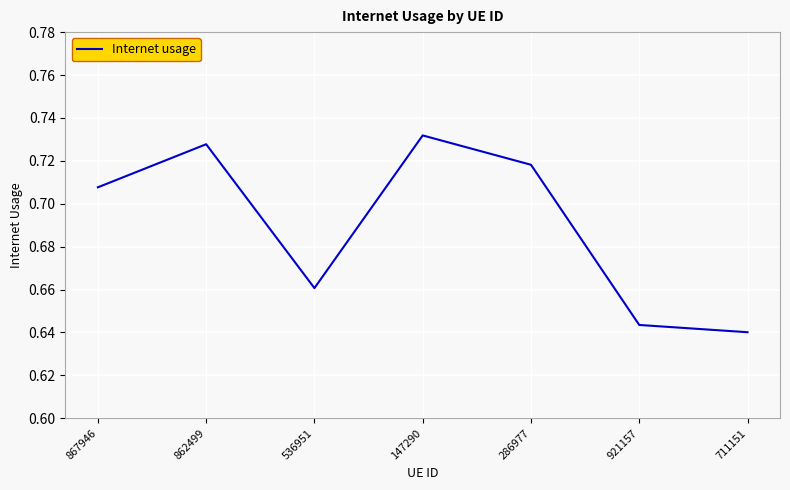

List the labels in order of value, smallest first.

711151, 921157, 536951, 867946, 286977, 862499, 147290